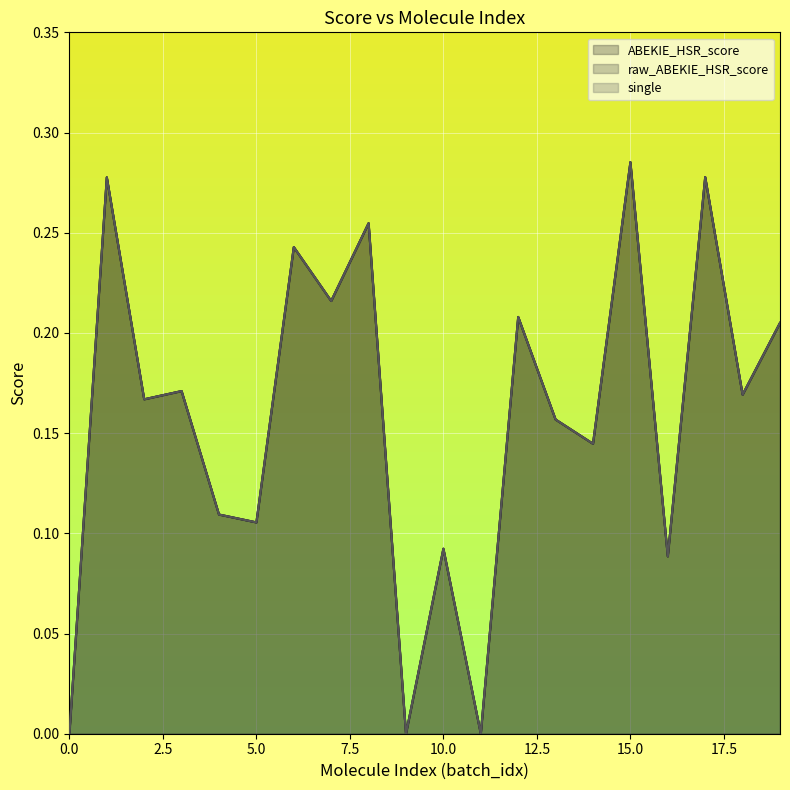

At how many categories does at least one series exceed 0?

20